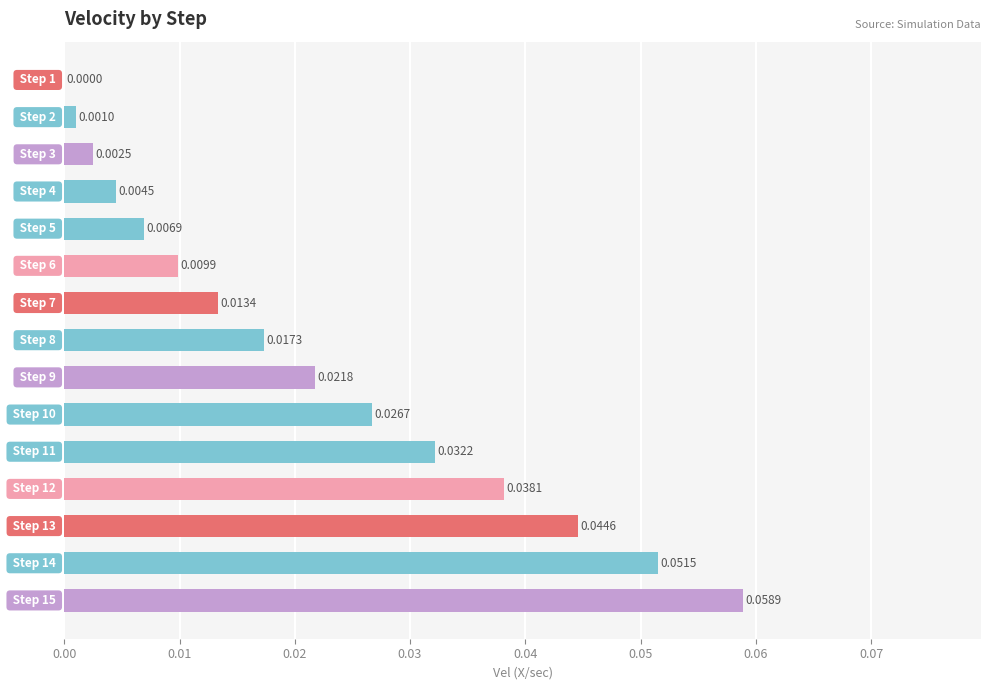

How many values are above zero?

14